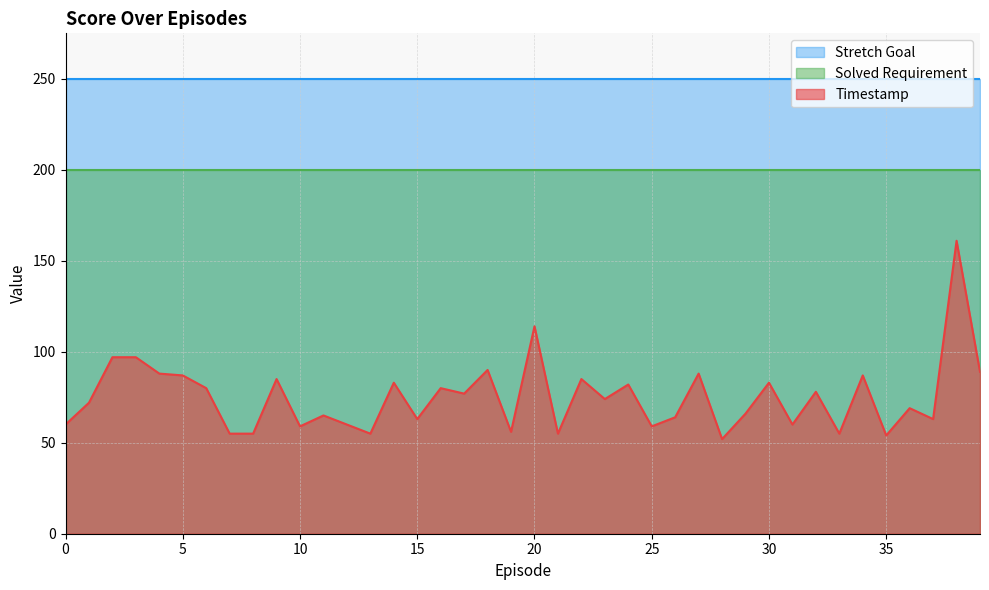

What is the value of the Solved Requirement point at the 5th from the left?

200